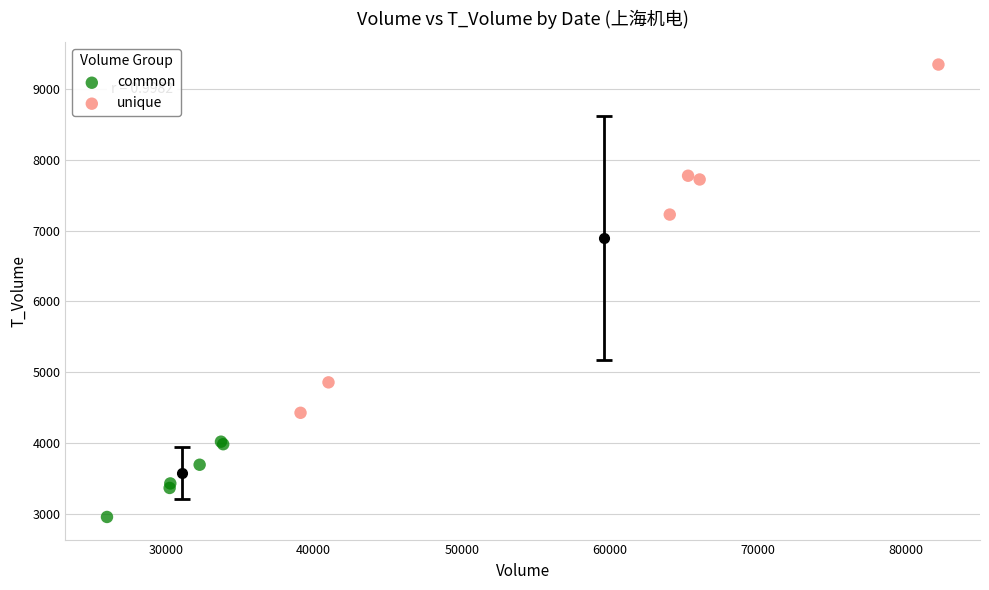

Which series has the largest Y range (max minus min)?

unique